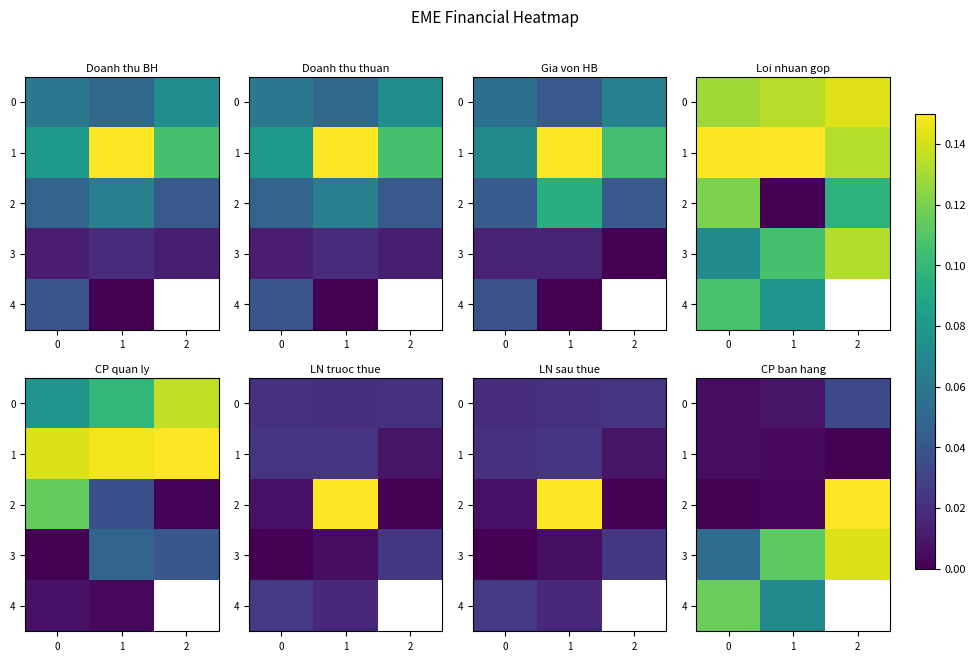

How many series are shown in this chart?

5